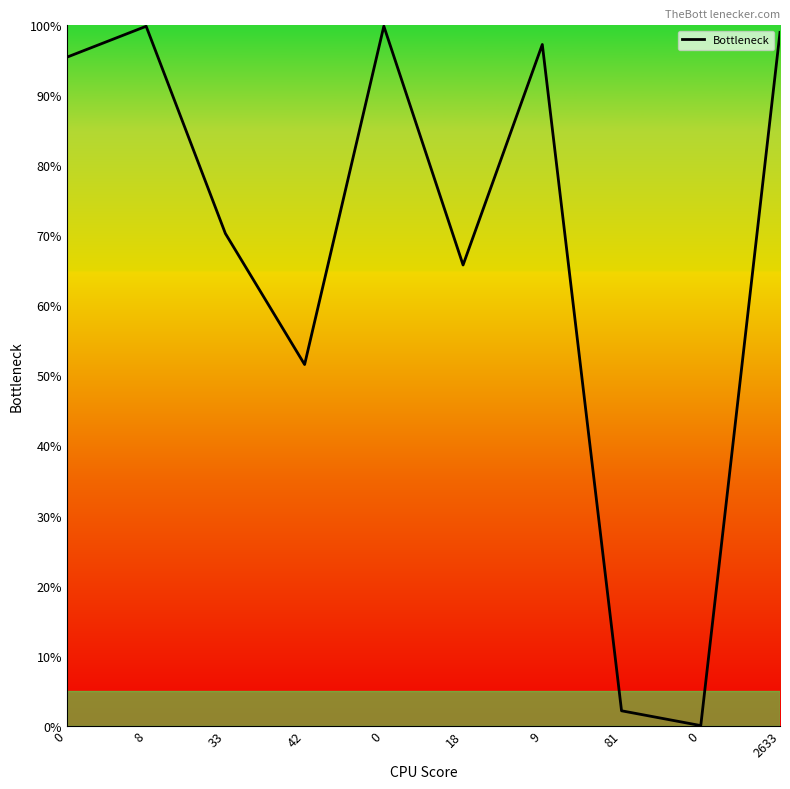

List the labels in order of value, largest first.

0, 8, 2633, 9, 0, 33, 18, 42, 81, 0